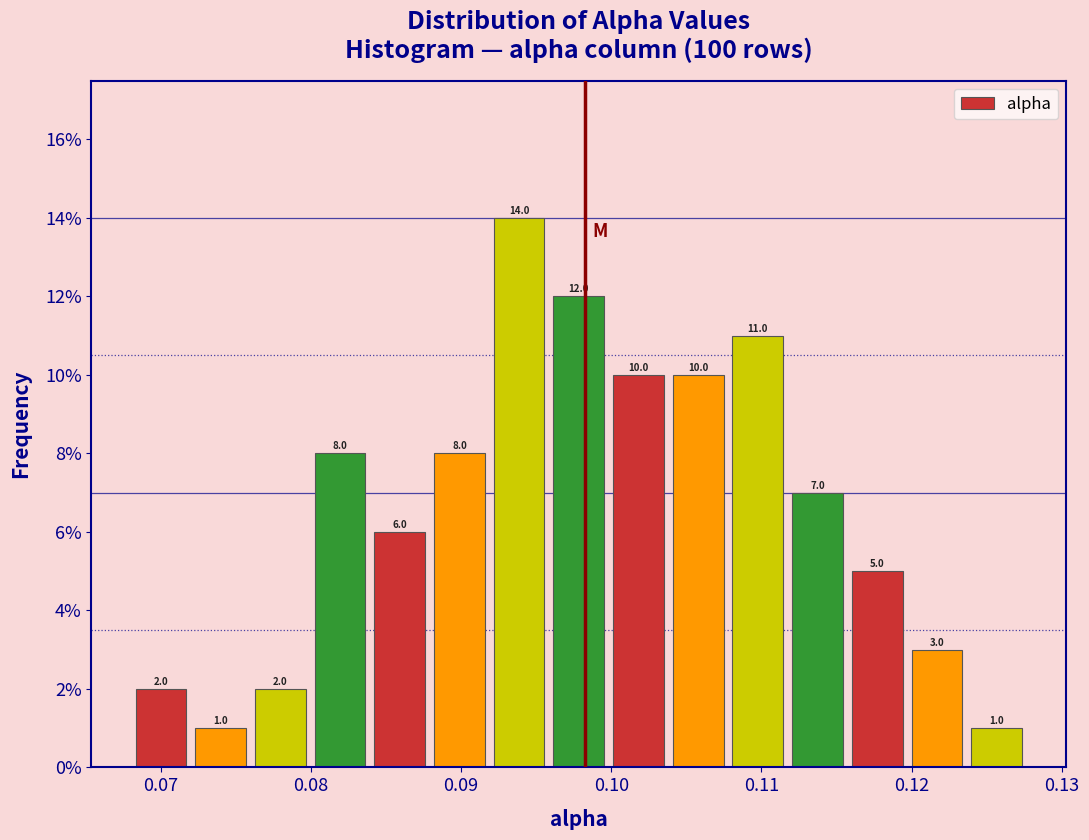

Read against the x-axis, roughly where is the centre of the tallest bar?

0.094